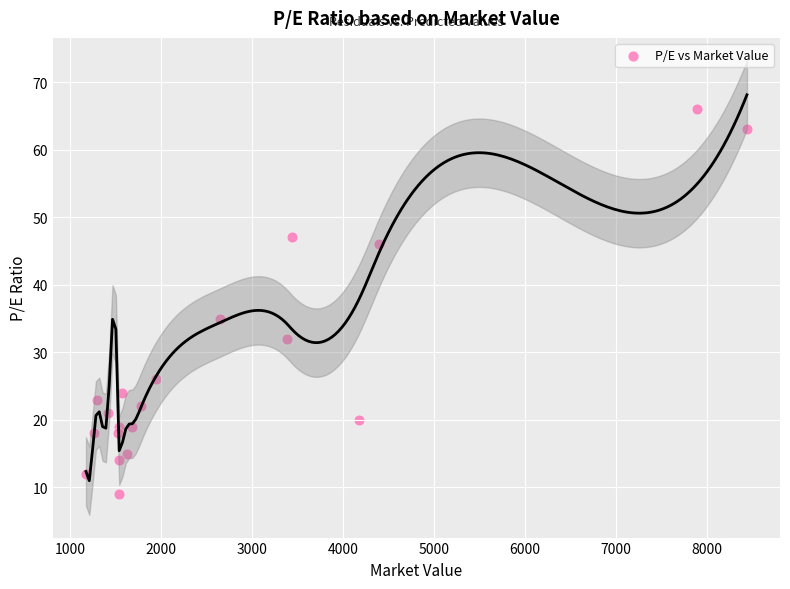

What Y value in the scatter plot is closest to 37?

35